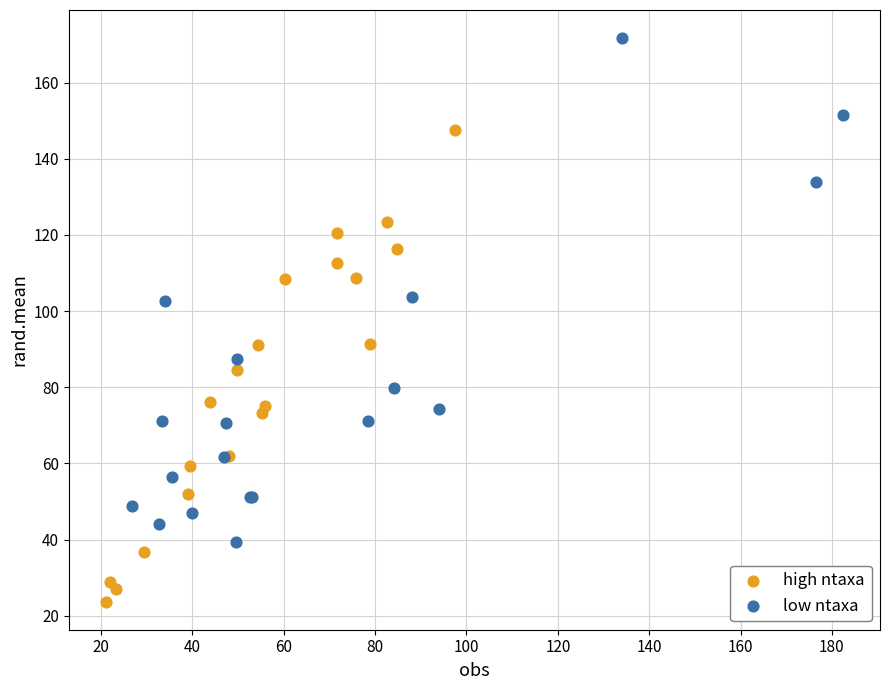

What are all the series names shown in the legend?

high ntaxa, low ntaxa